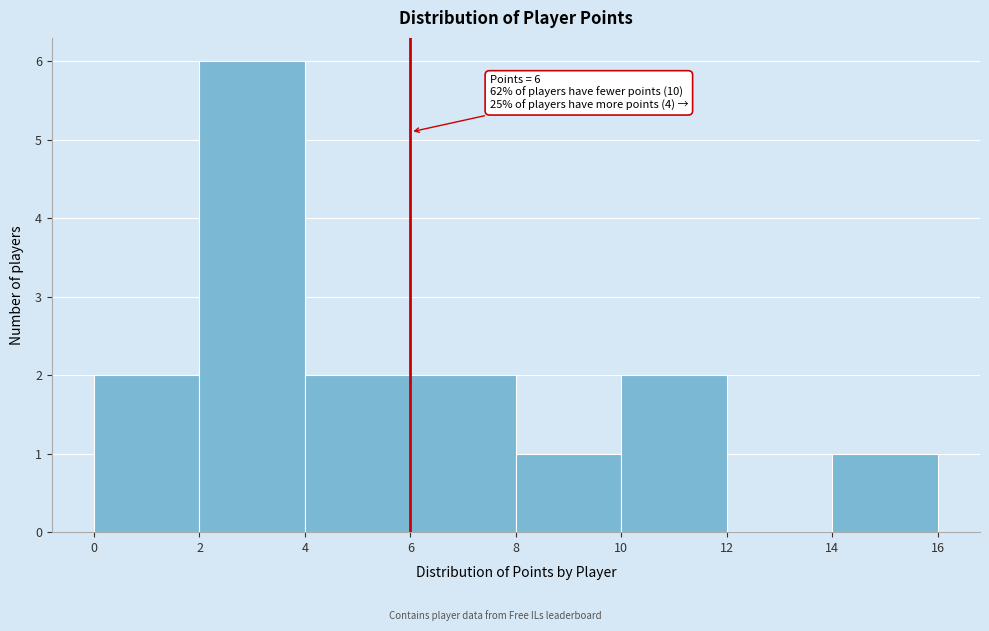

Which range on the x-axis has the tallest bar?

2 to 4